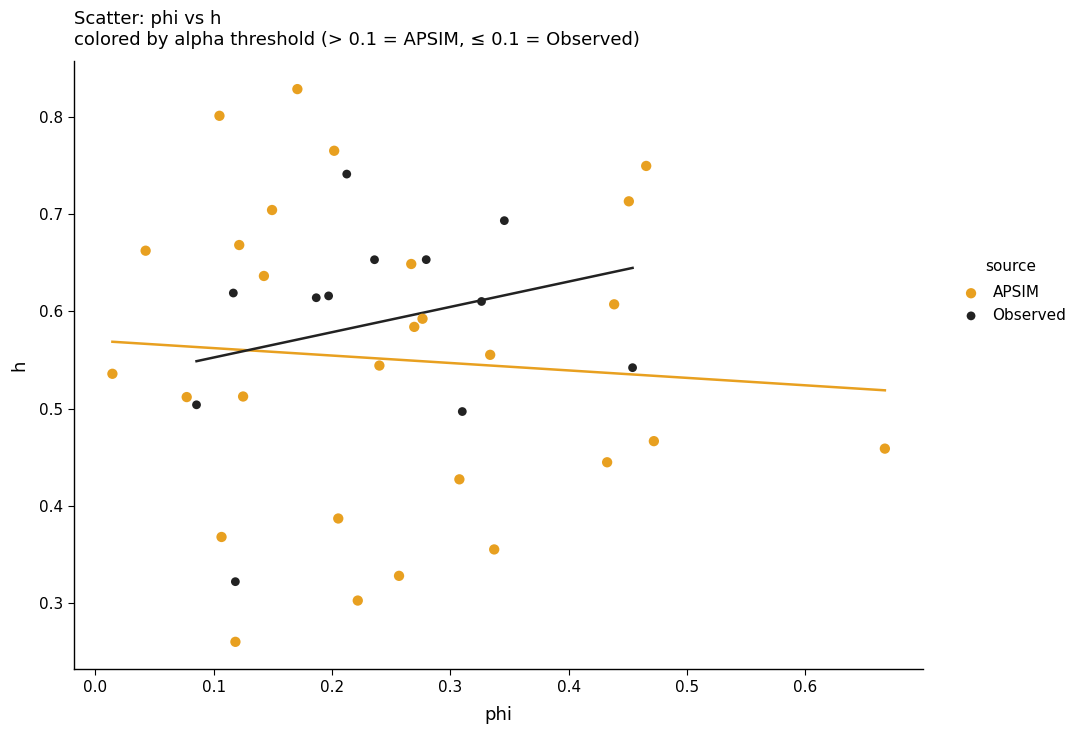

Which series has the largest Y range (max minus min)?

APSIM